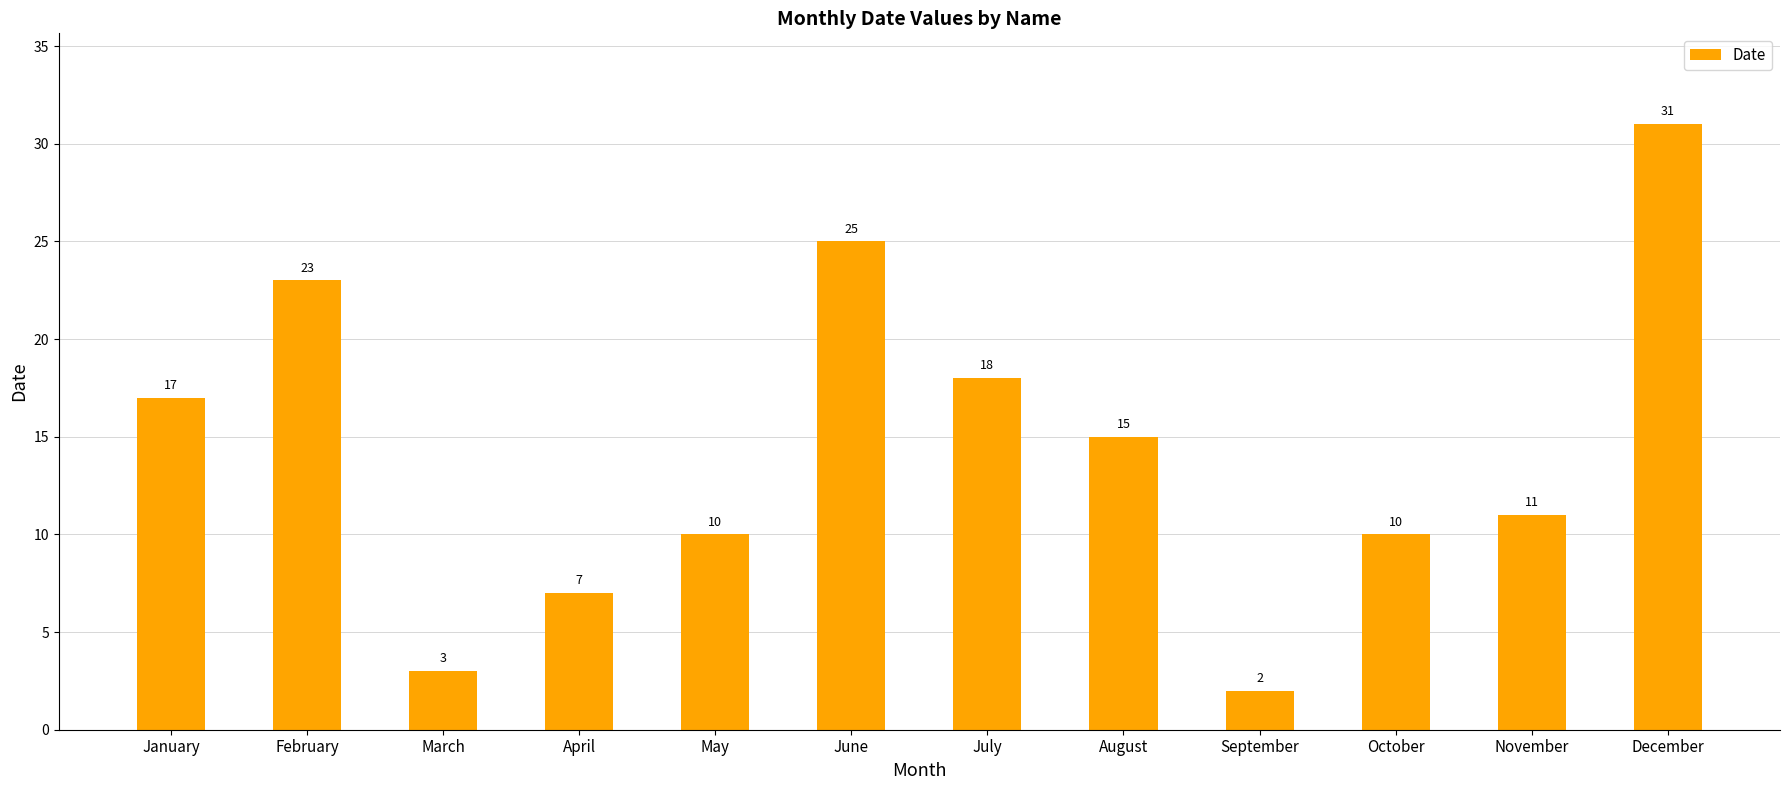

Where does the data first go above 15?

January